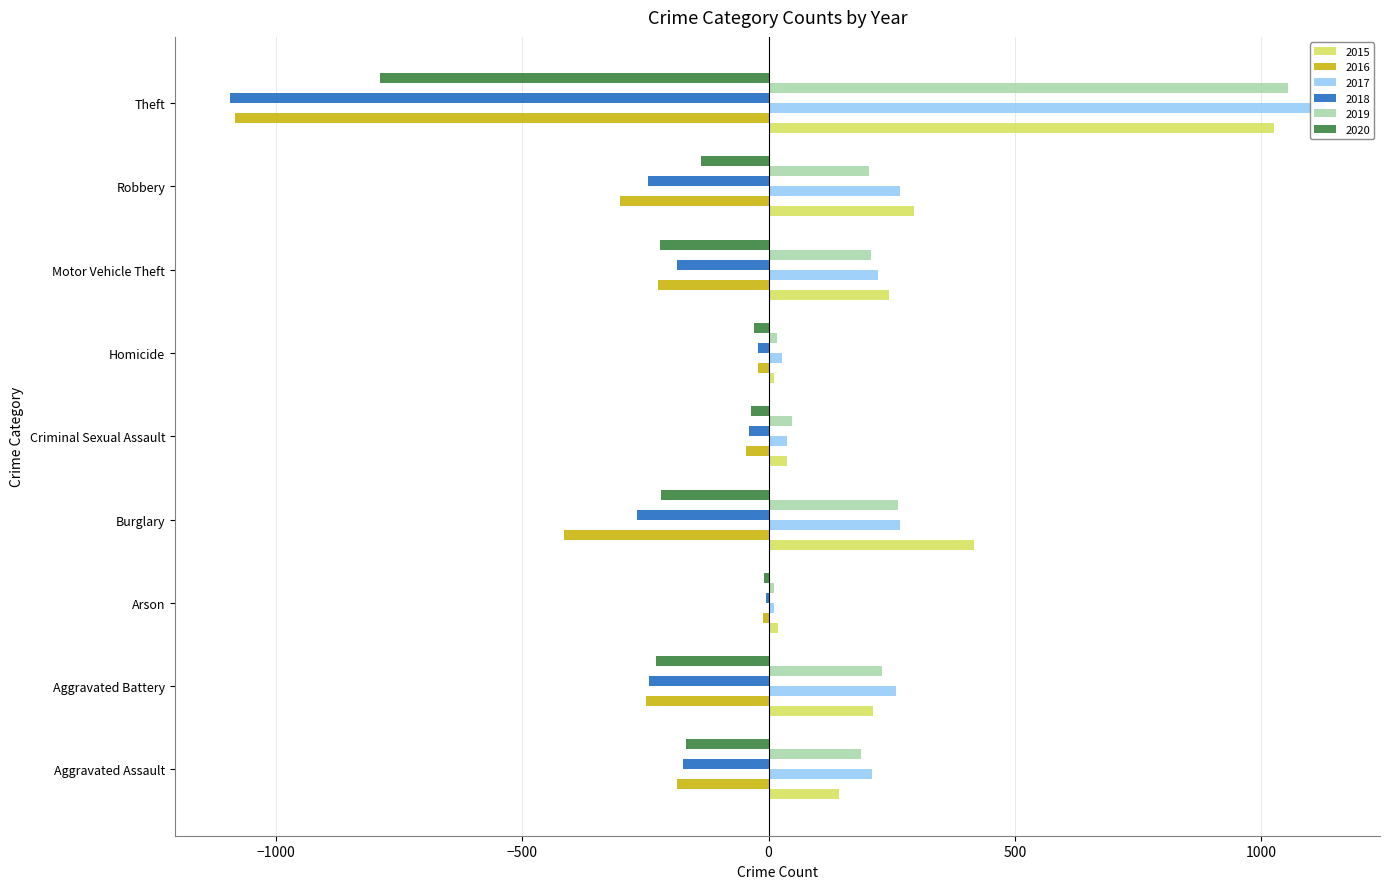

How many data points in 2018 are above -186?

4